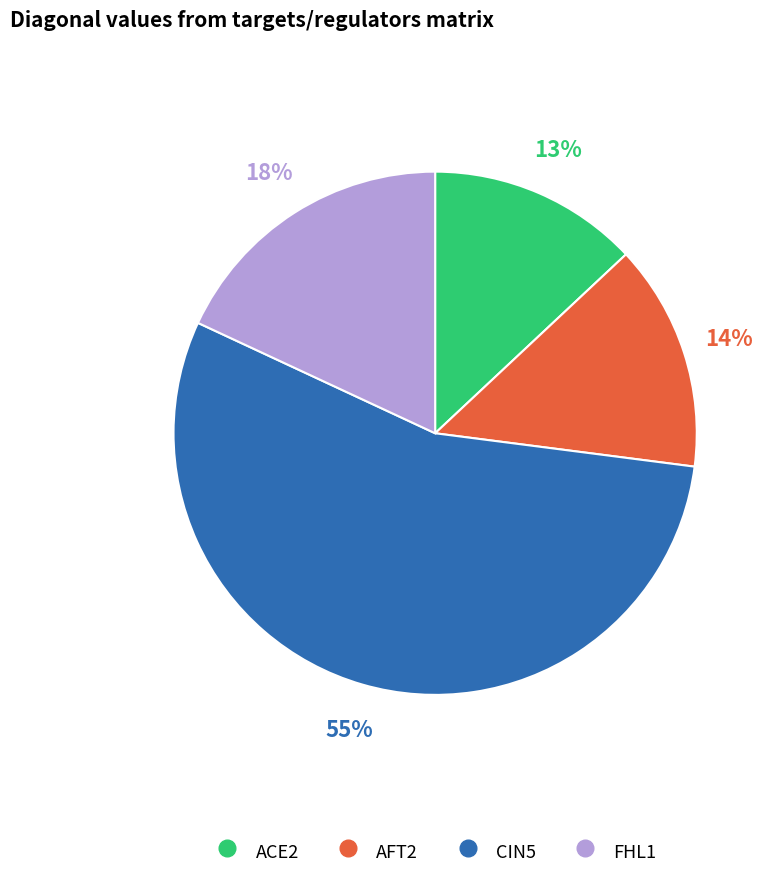

Which has a higher value, CIN5 or ACE2?

CIN5